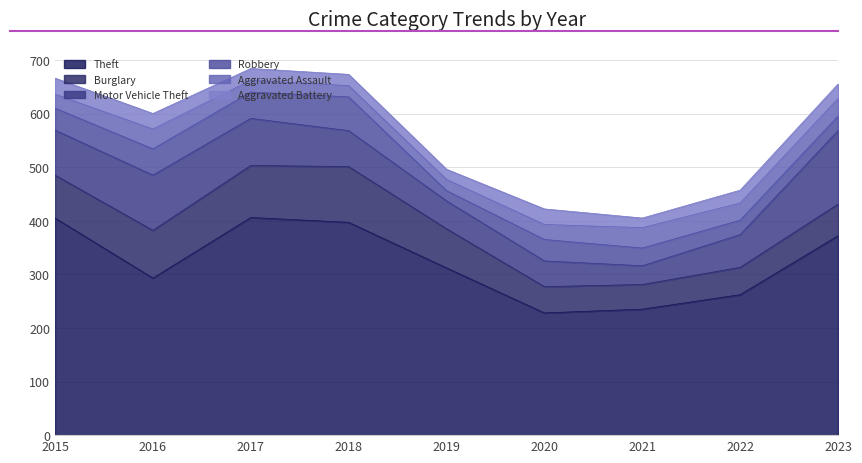

What is the average value of the Burglary series?

72